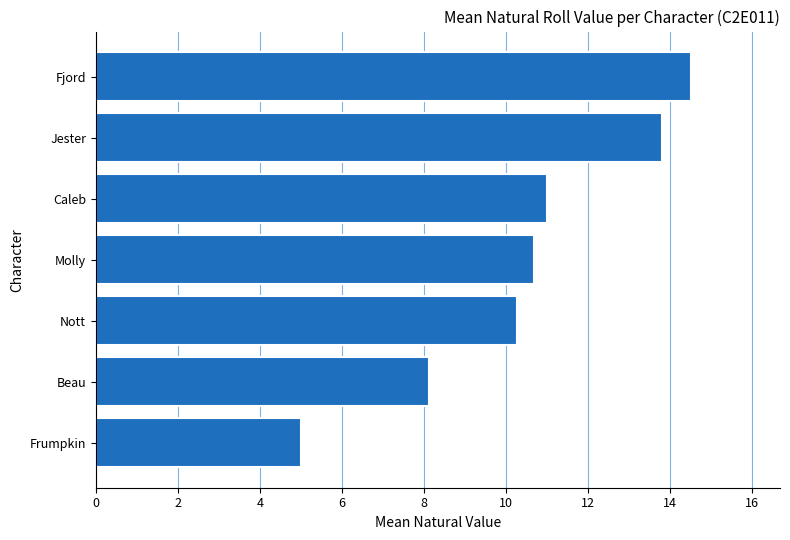

True or false: the data shows 11.0 at Caleb.

True